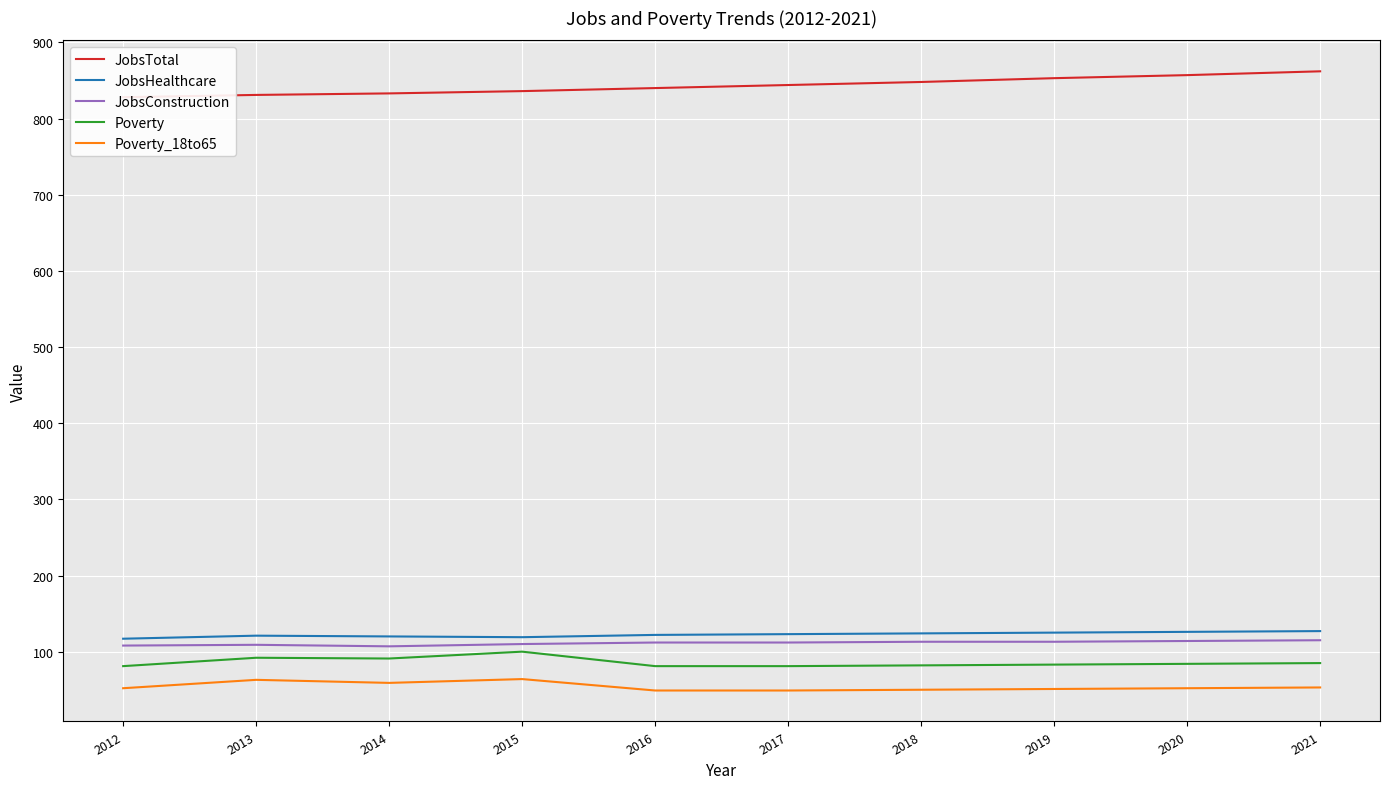

What are all the series names shown in the legend?

JobsTotal, JobsHealthcare, JobsConstruction, Poverty, Poverty_18to65